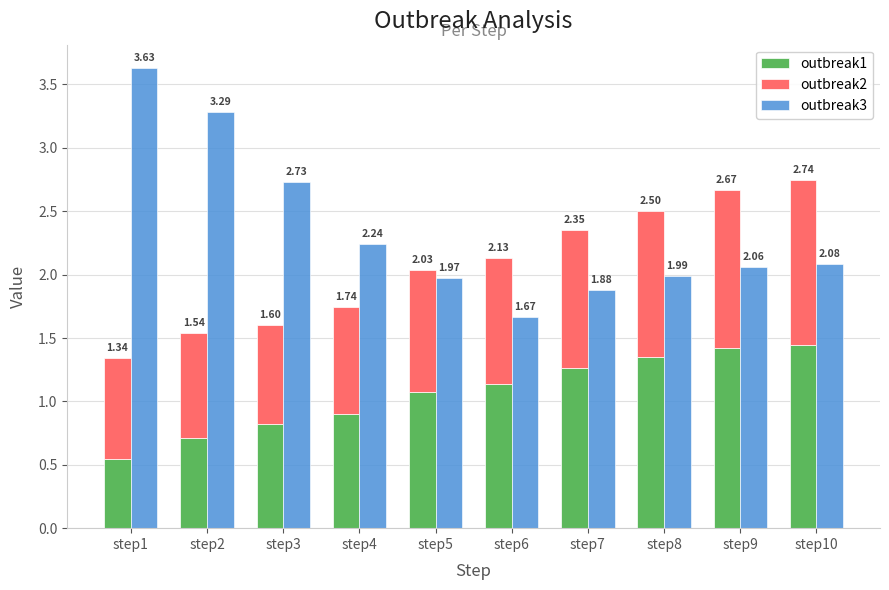

What is the total value across all series at step7?

4.2